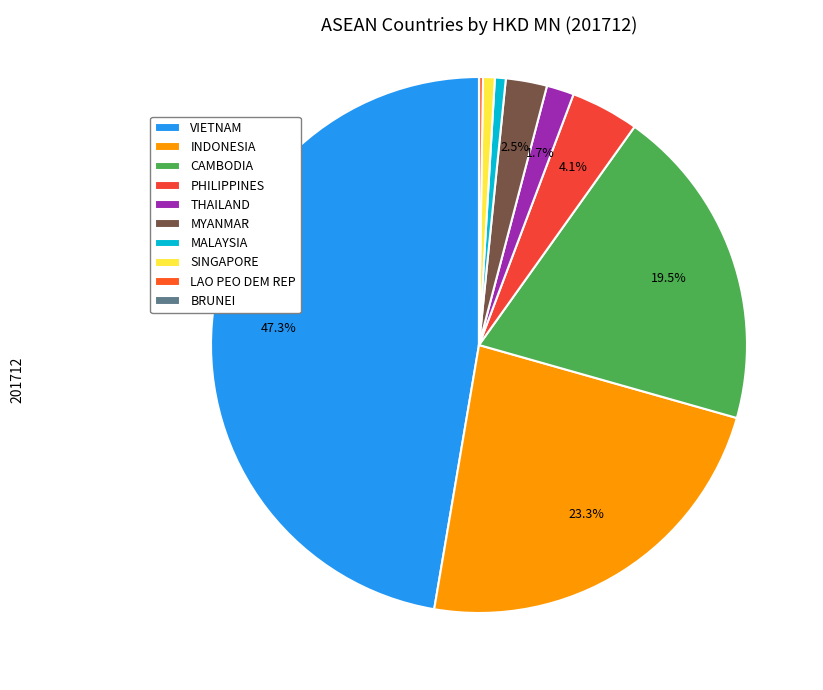

To the nearest percent, what is the difference between the SINGAPORE and INDONESIA slice percentages?

23%